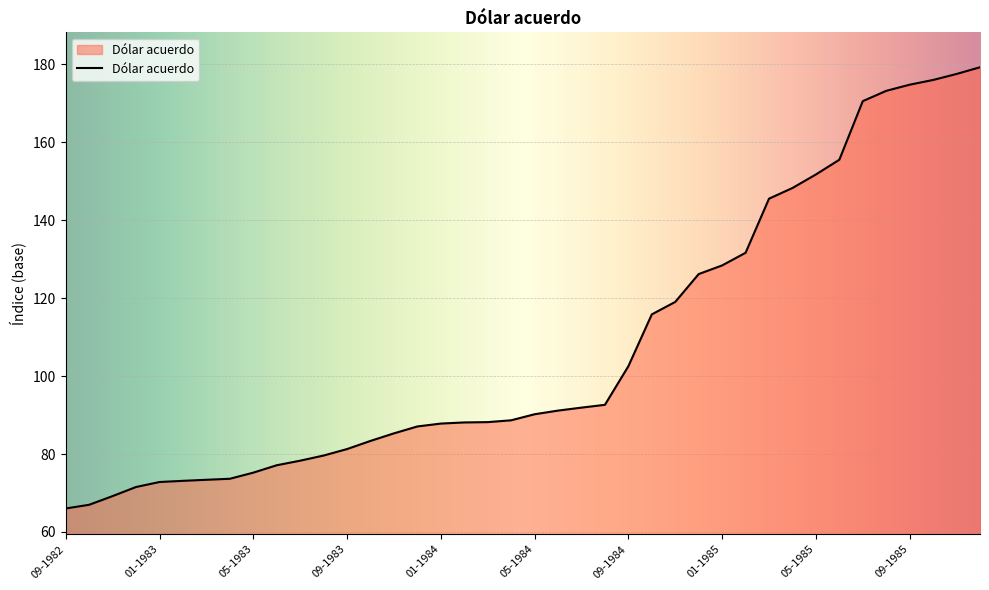

What is the minimum value shown in the chart?

66.0